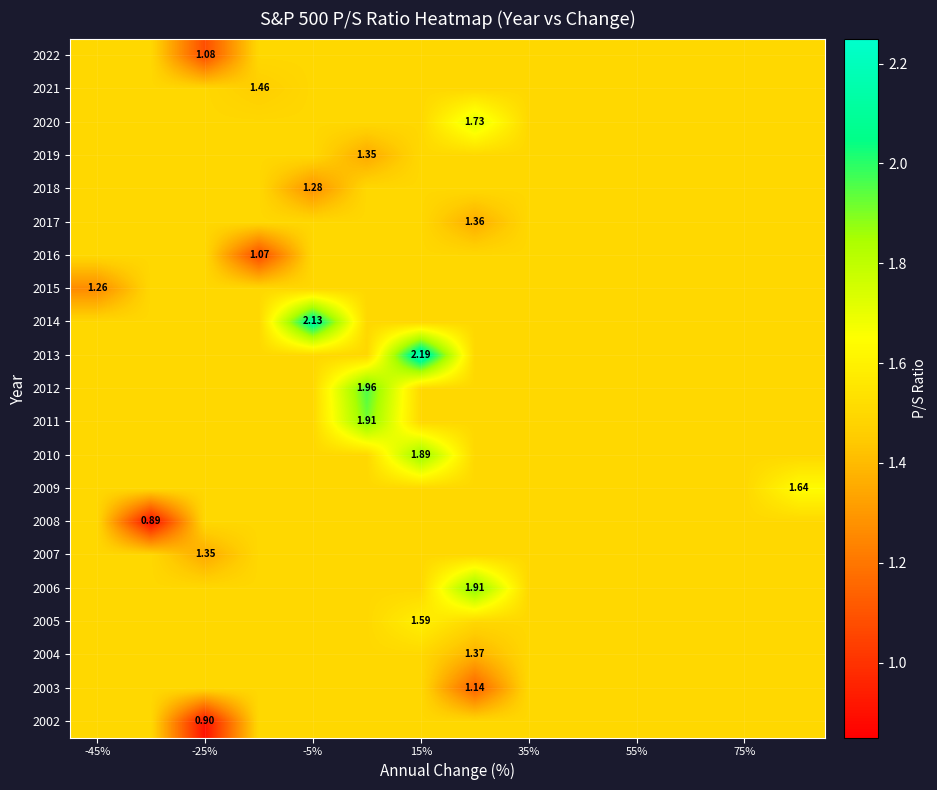

What is the total value across all series at -5%?

31.9